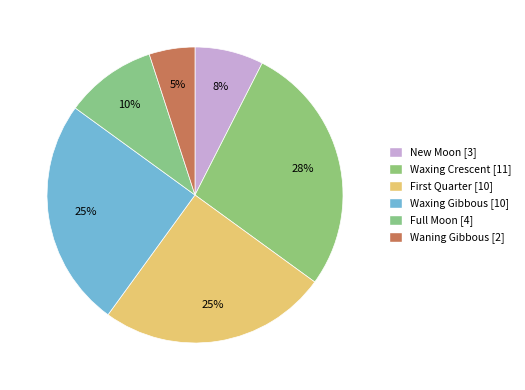

Count the number of slices in the pie.

6